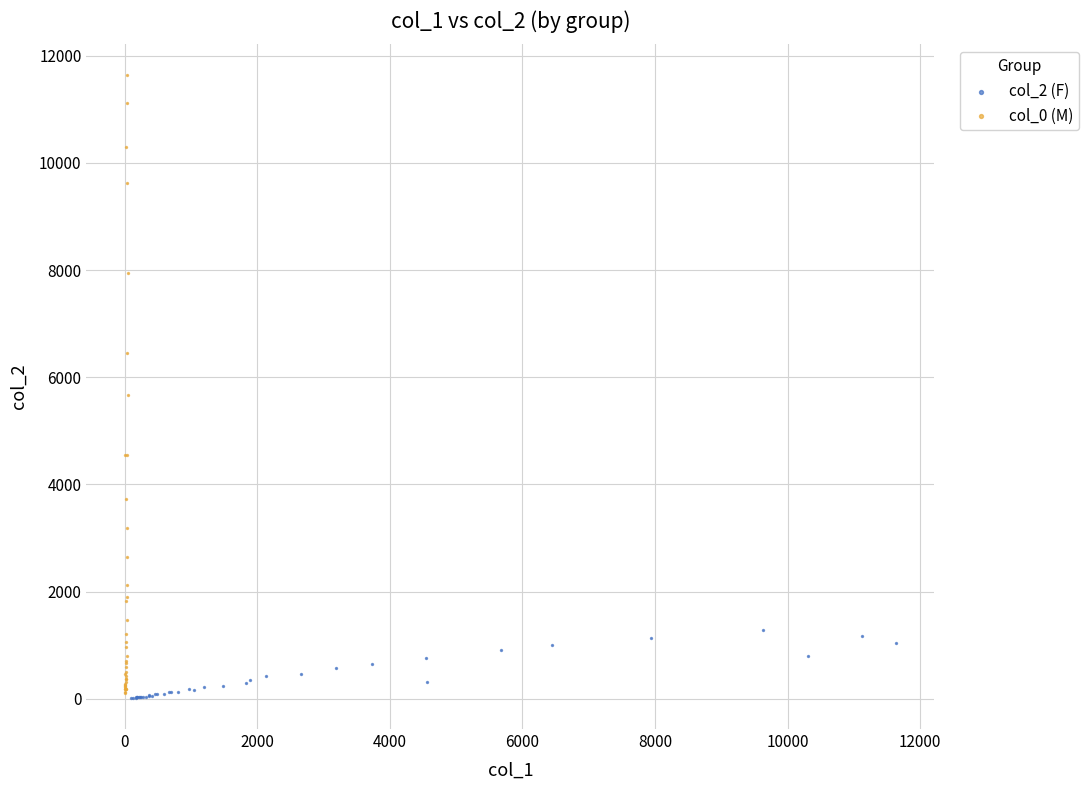

What are all the series names shown in the legend?

col_2 (F), col_0 (M)